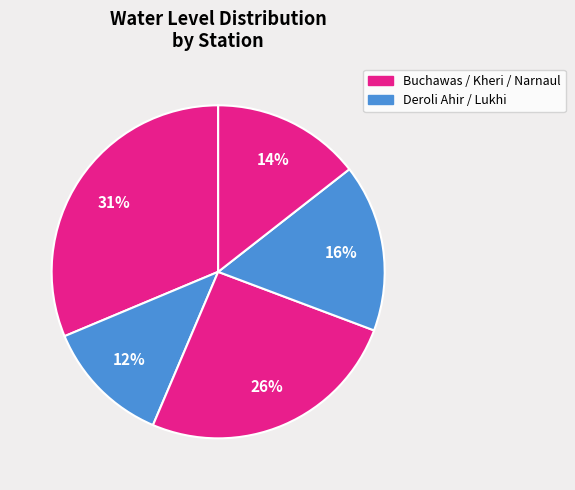

To the nearest percent, what is the difference between the largest and smallest slice percentages?

19%